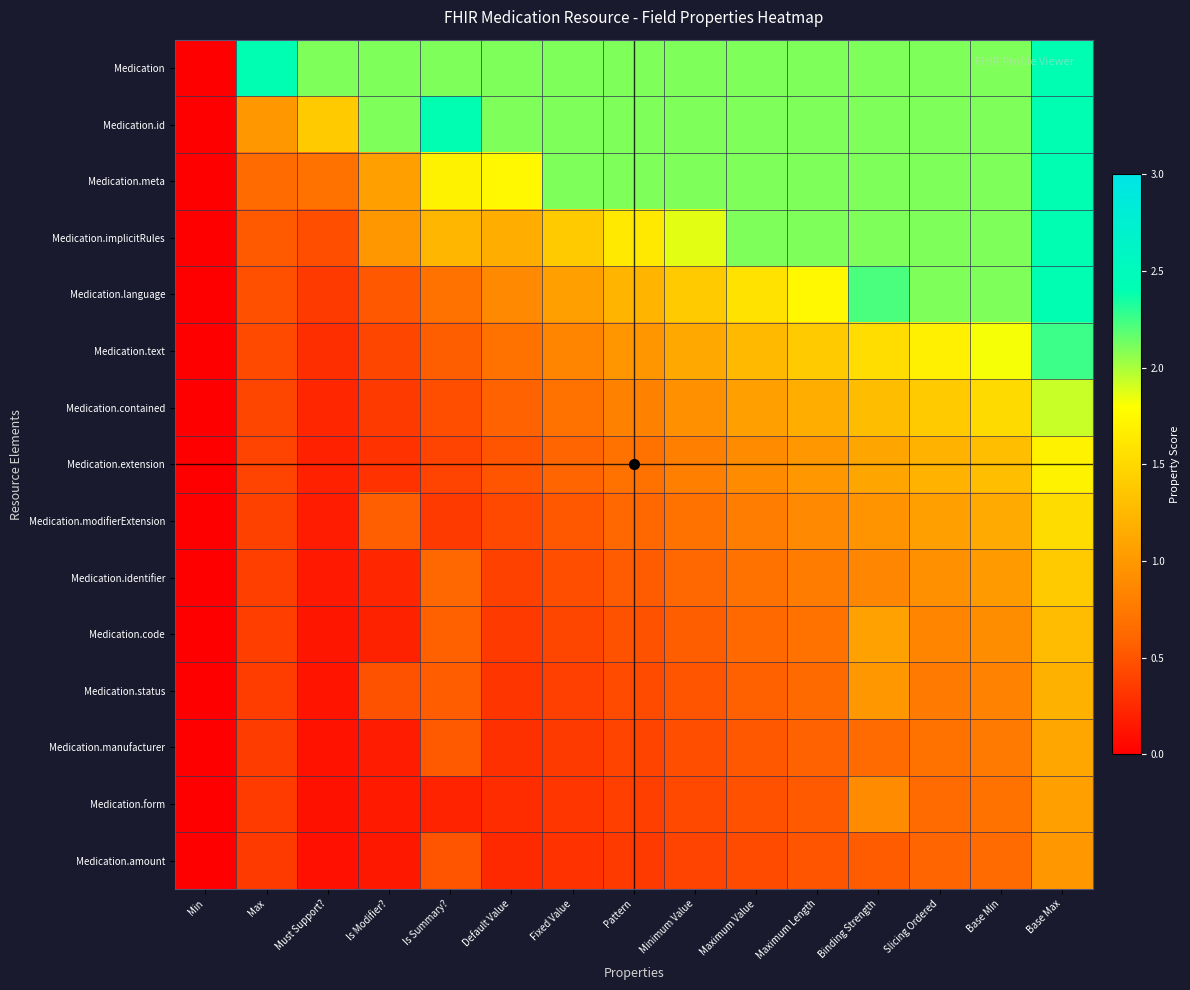

Reading left to right, list all the values displayed in this chart.

Medication: Min=0.0	Max=2.4	Must Support?=2.1	Is Modifier?=2.1	Is Summary?=2.1	Default Value=2.1	Fixed Value=2.1	Pattern=2.1	Minimum Value=2.1	Maximum Value=2.1	Maximum Length=2.1	Binding Strength=2.1	Slicing Ordered=2.1	Base Min=2.1	Base Max=2.4
Medication.id: Min=0.0	Max=1.0	Must Support?=1.4	Is Modifier?=2.1	Is Summary?=2.4	Default Value=2.1	Fixed Value=2.1	Pattern=2.1	Minimum Value=2.1	Maximum Value=2.1	Maximum Length=2.1	Binding Strength=2.1	Slicing Ordered=2.1	Base Min=2.1	Base Max=2.4
Medication.meta: Min=0.0	Max=0.6	Must Support?=0.7	Is Modifier?=1.0	Is Summary?=1.7	Default Value=1.8	Fixed Value=2.1	Pattern=2.1	Minimum Value=2.1	Maximum Value=2.1	Maximum Length=2.1	Binding Strength=2.1	Slicing Ordered=2.1	Base Min=2.1	Base Max=2.4
Medication.implicitRules: Min=0.0	Max=0.5	Must Support?=0.5	Is Modifier?=1.0	Is Summary?=1.2	Default Value=1.2	Fixed Value=1.4	Pattern=1.6	Minimum Value=1.9	Maximum Value=2.1	Maximum Length=2.1	Binding Strength=2.1	Slicing Ordered=2.1	Base Min=2.1	Base Max=2.4
Medication.language: Min=0.0	Max=0.5	Must Support?=0.3	Is Modifier?=0.5	Is Summary?=0.7	Default Value=0.9	Fixed Value=1.0	Pattern=1.2	Minimum Value=1.4	Maximum Value=1.6	Maximum Length=1.8	Binding Strength=2.2	Slicing Ordered=2.1	Base Min=2.1	Base Max=2.4
Medication.text: Min=0.0	Max=0.4	Must Support?=0.3	Is Modifier?=0.4	Is Summary?=0.6	Default Value=0.7	Fixed Value=0.8	Pattern=1.0	Minimum Value=1.1	Maximum Value=1.3	Maximum Length=1.4	Binding Strength=1.5	Slicing Ordered=1.7	Base Min=1.8	Base Max=2.3
Medication.contained: Min=0.0	Max=0.4	Must Support?=0.2	Is Modifier?=0.3	Is Summary?=0.5	Default Value=0.6	Fixed Value=0.7	Pattern=0.8	Minimum Value=0.9	Maximum Value=1.1	Maximum Length=1.2	Binding Strength=1.3	Slicing Ordered=1.4	Base Min=1.5	Base Max=1.9
Medication.extension: Min=0.0	Max=0.4	Must Support?=0.2	Is Modifier?=0.3	Is Summary?=0.4	Default Value=0.5	Fixed Value=0.6	Pattern=0.7	Minimum Value=0.8	Maximum Value=0.9	Maximum Length=1.0	Binding Strength=1.1	Slicing Ordered=1.2	Base Min=1.3	Base Max=1.7
Medication.modifierExtension: Min=0.0	Max=0.4	Must Support?=0.2	Is Modifier?=0.6	Is Summary?=0.3	Default Value=0.4	Fixed Value=0.5	Pattern=0.6	Minimum Value=0.7	Maximum Value=0.8	Maximum Length=0.9	Binding Strength=1.0	Slicing Ordered=1.0	Base Min=1.1	Base Max=1.5
Medication.identifier: Min=0.0	Max=0.4	Must Support?=0.2	Is Modifier?=0.2	Is Summary?=0.6	Default Value=0.4	Fixed Value=0.5	Pattern=0.5	Minimum Value=0.6	Maximum Value=0.7	Maximum Length=0.8	Binding Strength=0.9	Slicing Ordered=0.9	Base Min=1.0	Base Max=1.4
Medication.code: Min=0.0	Max=0.4	Must Support?=0.1	Is Modifier?=0.2	Is Summary?=0.6	Default Value=0.3	Fixed Value=0.4	Pattern=0.5	Minimum Value=0.6	Maximum Value=0.6	Maximum Length=0.7	Binding Strength=1.1	Slicing Ordered=0.8	Base Min=0.9	Base Max=1.3
Medication.status: Min=0.0	Max=0.4	Must Support?=0.1	Is Modifier?=0.5	Is Summary?=0.6	Default Value=0.3	Fixed Value=0.4	Pattern=0.4	Minimum Value=0.5	Maximum Value=0.6	Maximum Length=0.6	Binding Strength=1.0	Slicing Ordered=0.8	Base Min=0.8	Base Max=1.2
Medication.manufacturer: Min=0.0	Max=0.4	Must Support?=0.1	Is Modifier?=0.2	Is Summary?=0.5	Default Value=0.3	Fixed Value=0.3	Pattern=0.4	Minimum Value=0.5	Maximum Value=0.5	Maximum Length=0.6	Binding Strength=0.6	Slicing Ordered=0.7	Base Min=0.8	Base Max=1.1
Medication.form: Min=0.0	Max=0.4	Must Support?=0.1	Is Modifier?=0.2	Is Summary?=0.2	Default Value=0.3	Fixed Value=0.3	Pattern=0.4	Minimum Value=0.4	Maximum Value=0.5	Maximum Length=0.5	Binding Strength=0.9	Slicing Ordered=0.6	Base Min=0.7	Base Max=1.1
Medication.amount: Min=0.0	Max=0.3	Must Support?=0.1	Is Modifier?=0.1	Is Summary?=0.5	Default Value=0.2	Fixed Value=0.3	Pattern=0.3	Minimum Value=0.4	Maximum Value=0.5	Maximum Length=0.5	Binding Strength=0.5	Slicing Ordered=0.6	Base Min=0.7	Base Max=1.0